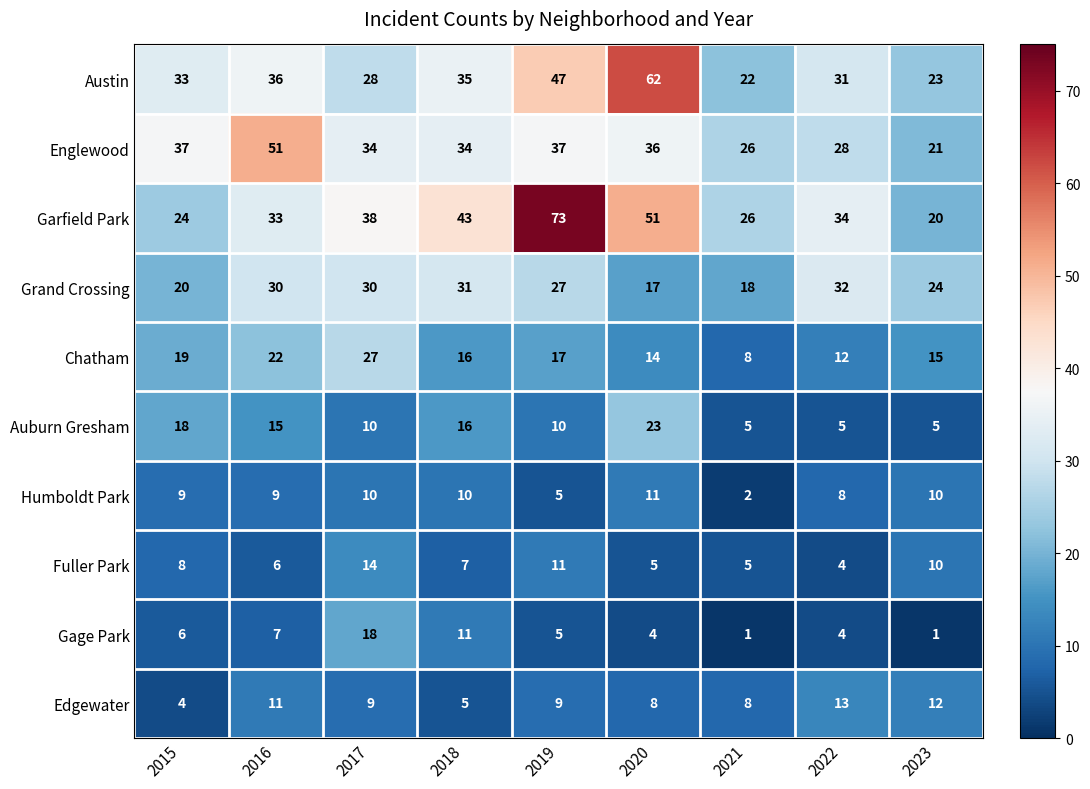

The value of Humboldt Park at 2017 is 10. True or false?

True